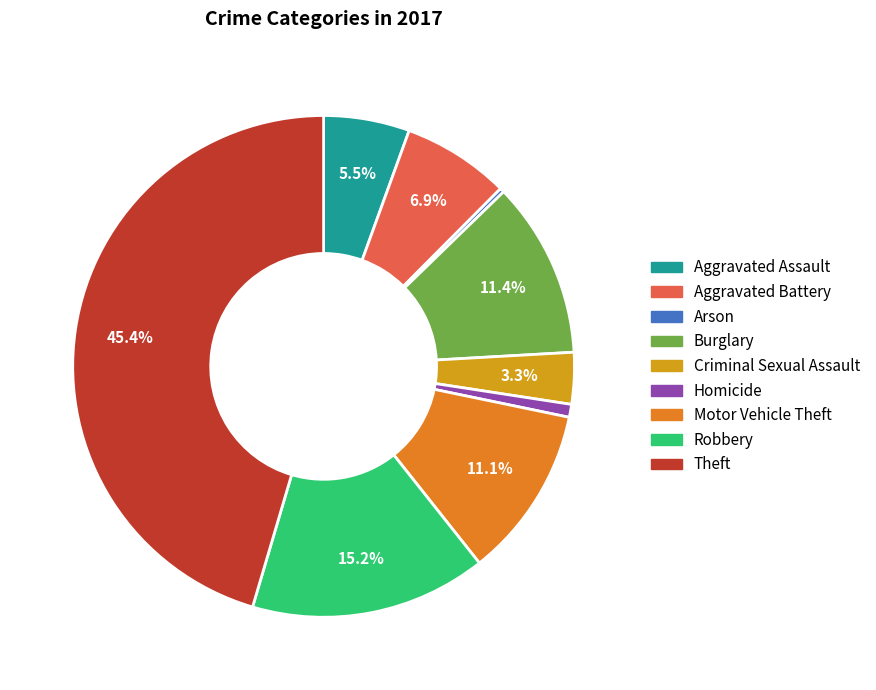

To the nearest percent, what portion does Theft represent?

45%